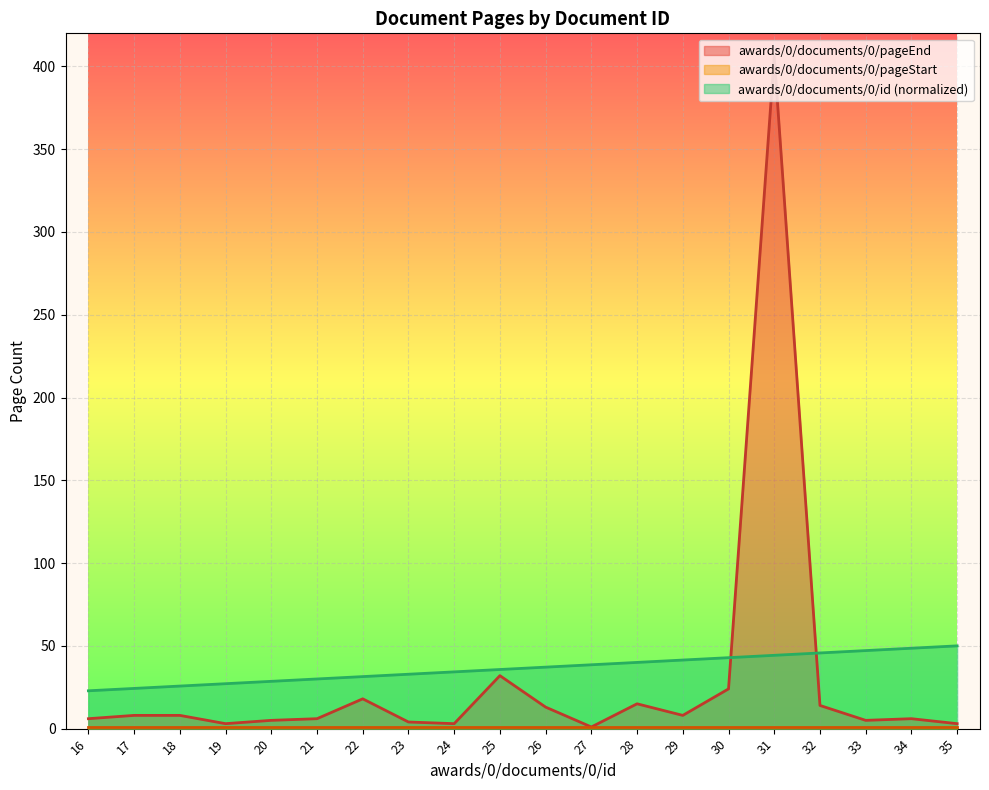

Count the number of data series in this chart.

3